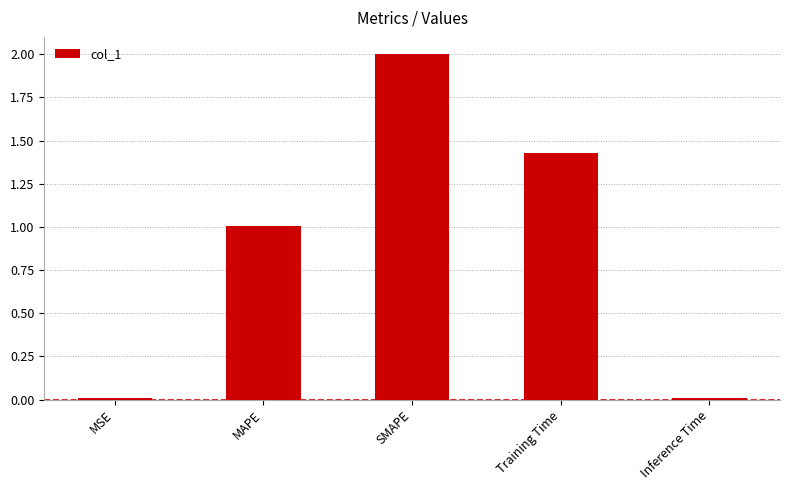

Are the bars grouped side by side (vs. stacked)?

No